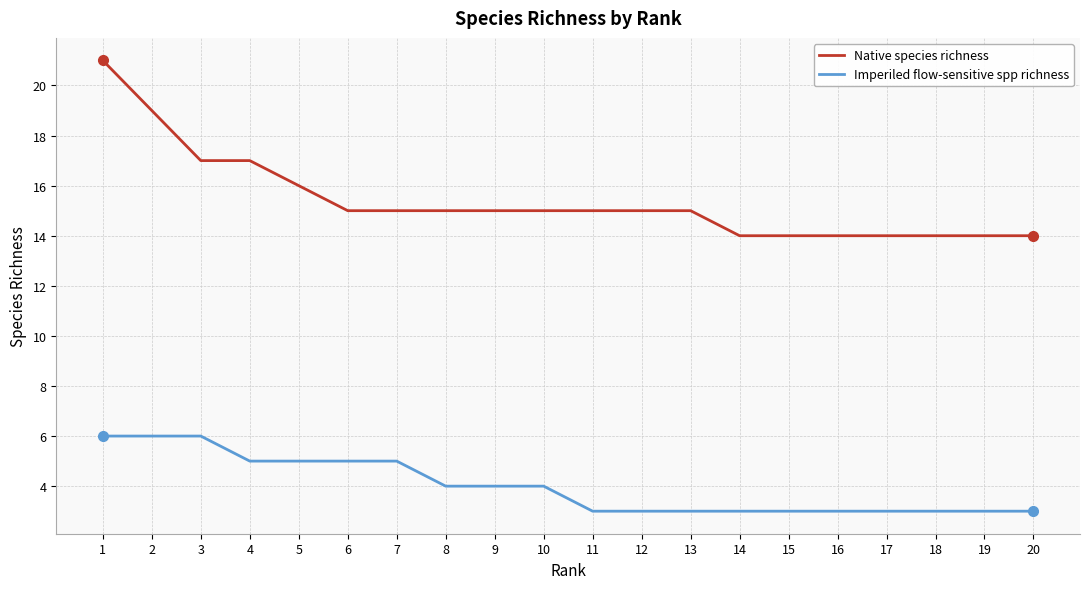

Is this an area chart (filled region under the line)?

No